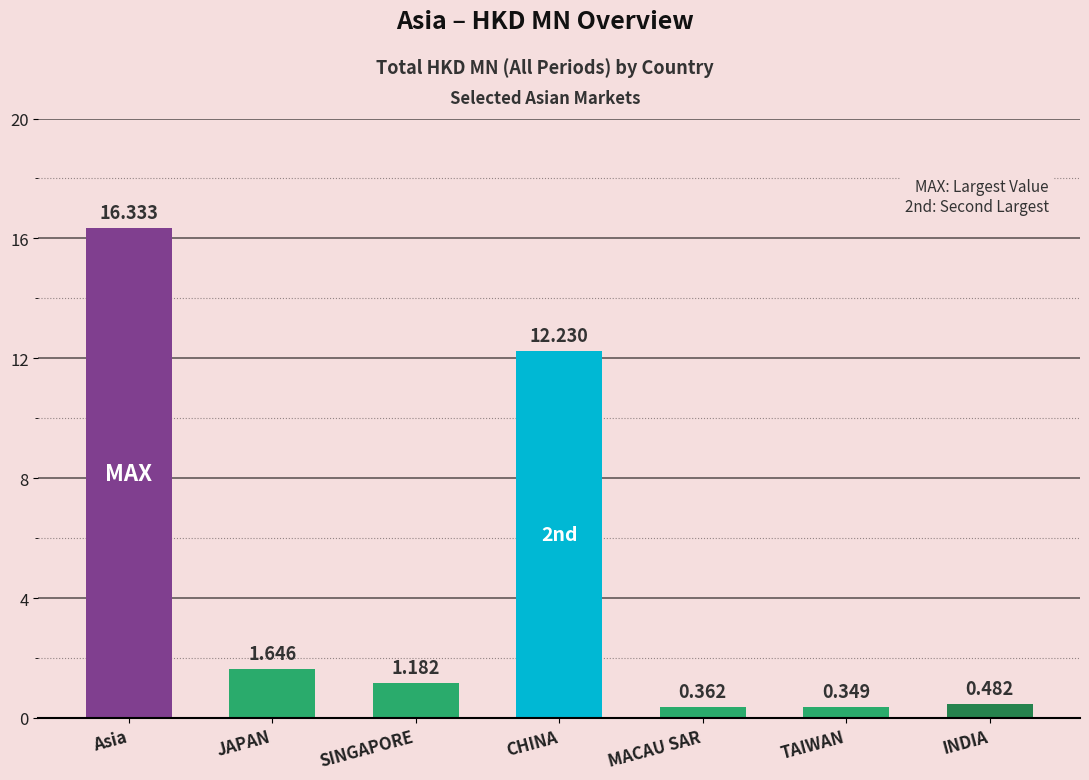

What is the ratio of the value at JAPAN to the value at CHINA?

0.1